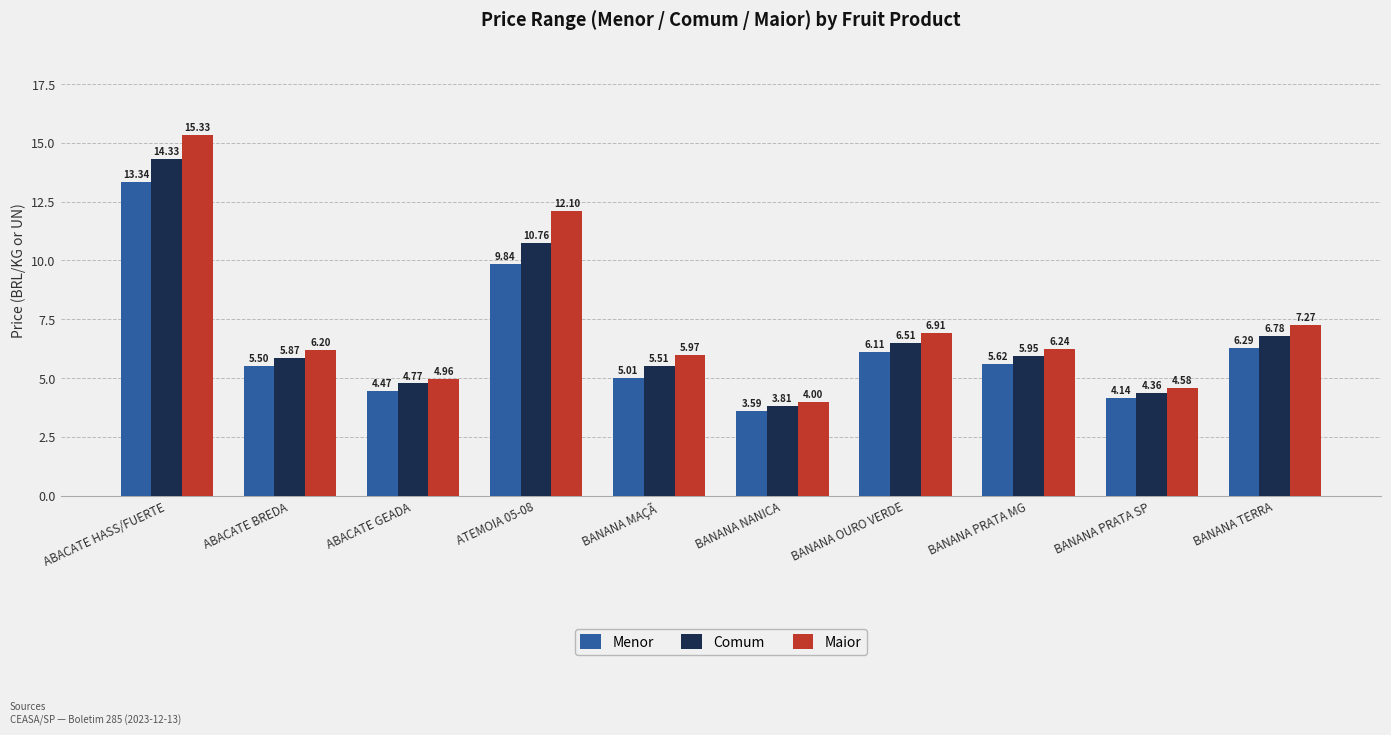

At which label does Comum reach its minimum?

BANANA NANICA